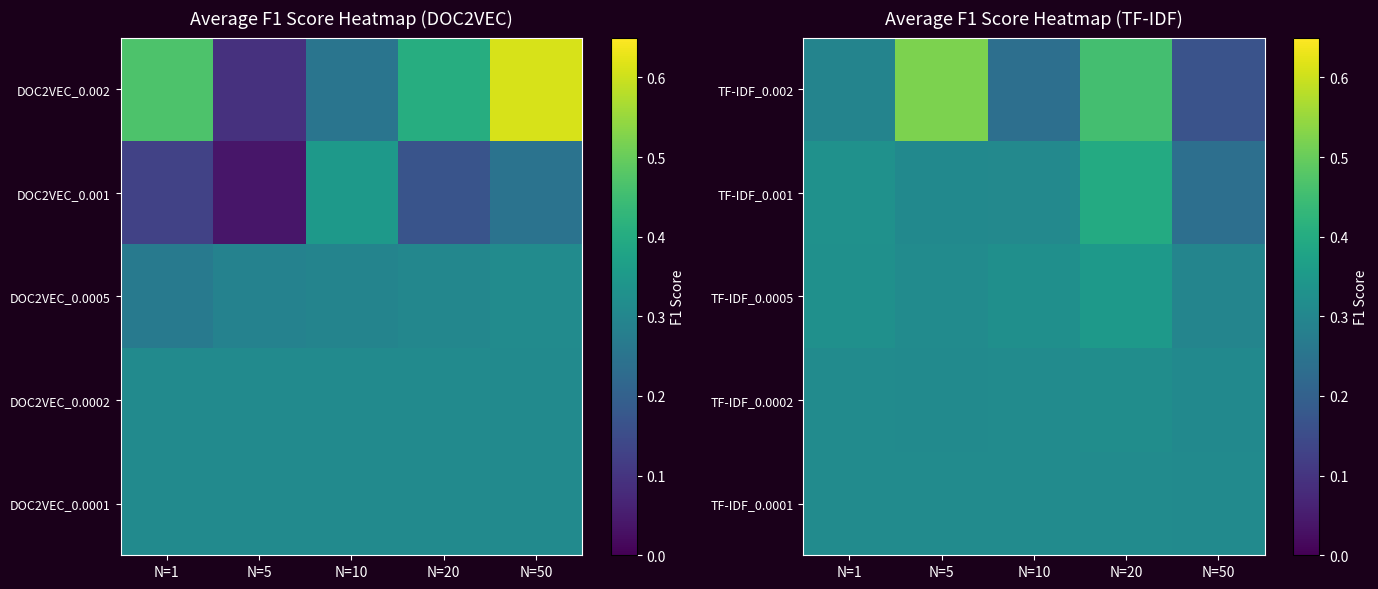

The TF-IDF_0.0002 series shows 0.3 at N=10. True or false?

True